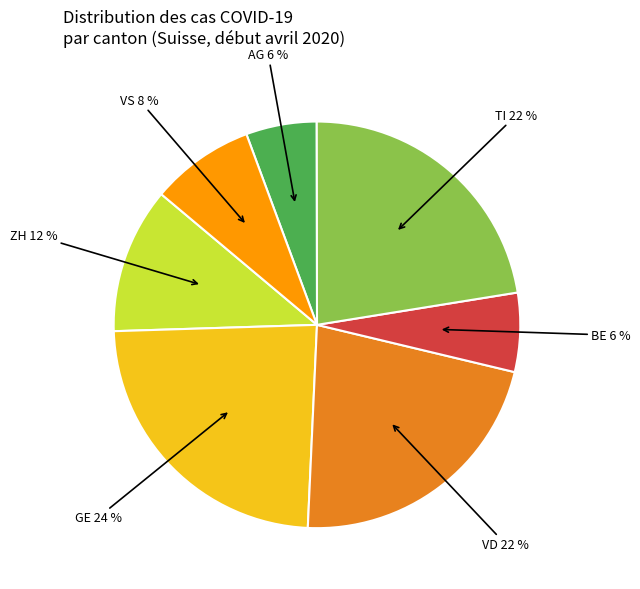

True or false: ZH accounts for 18% of the total.

False